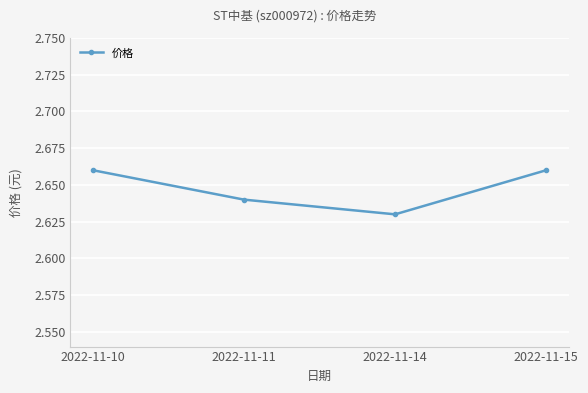

Count the values in the range 2 to 3.

4